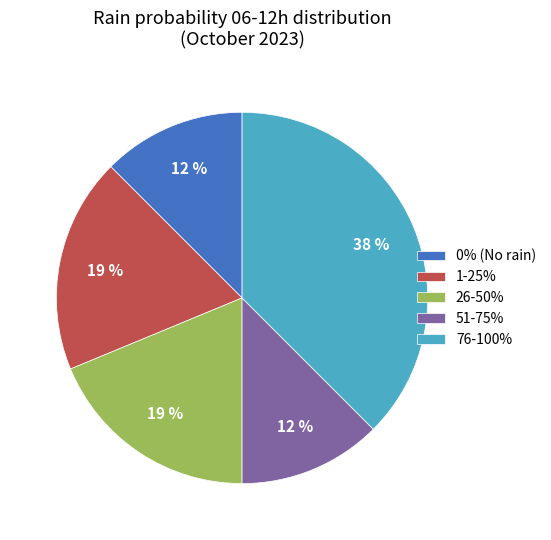

Between 26-50% and 51-75%, which is larger?

26-50%